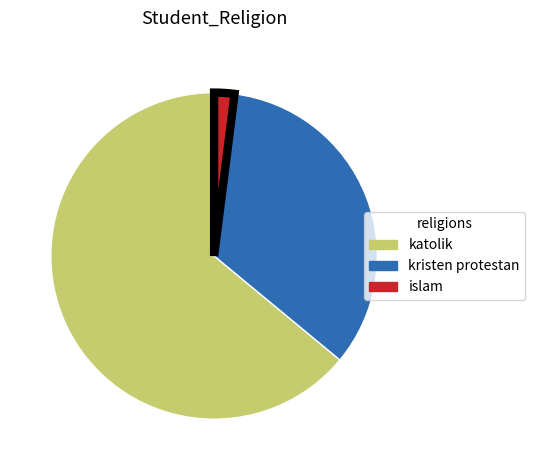

Is there any slice that represents more than half of the pie?

Yes